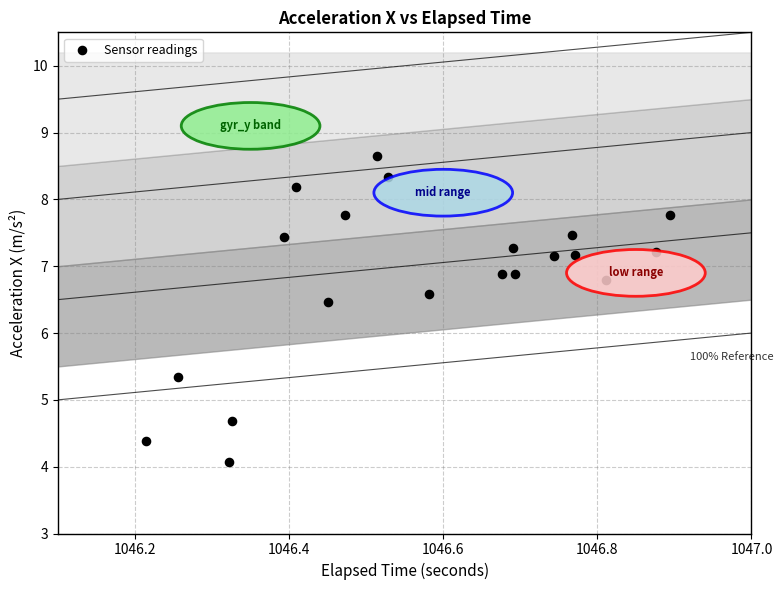

What Y value in the scatter plot is closest to 6?

6.5